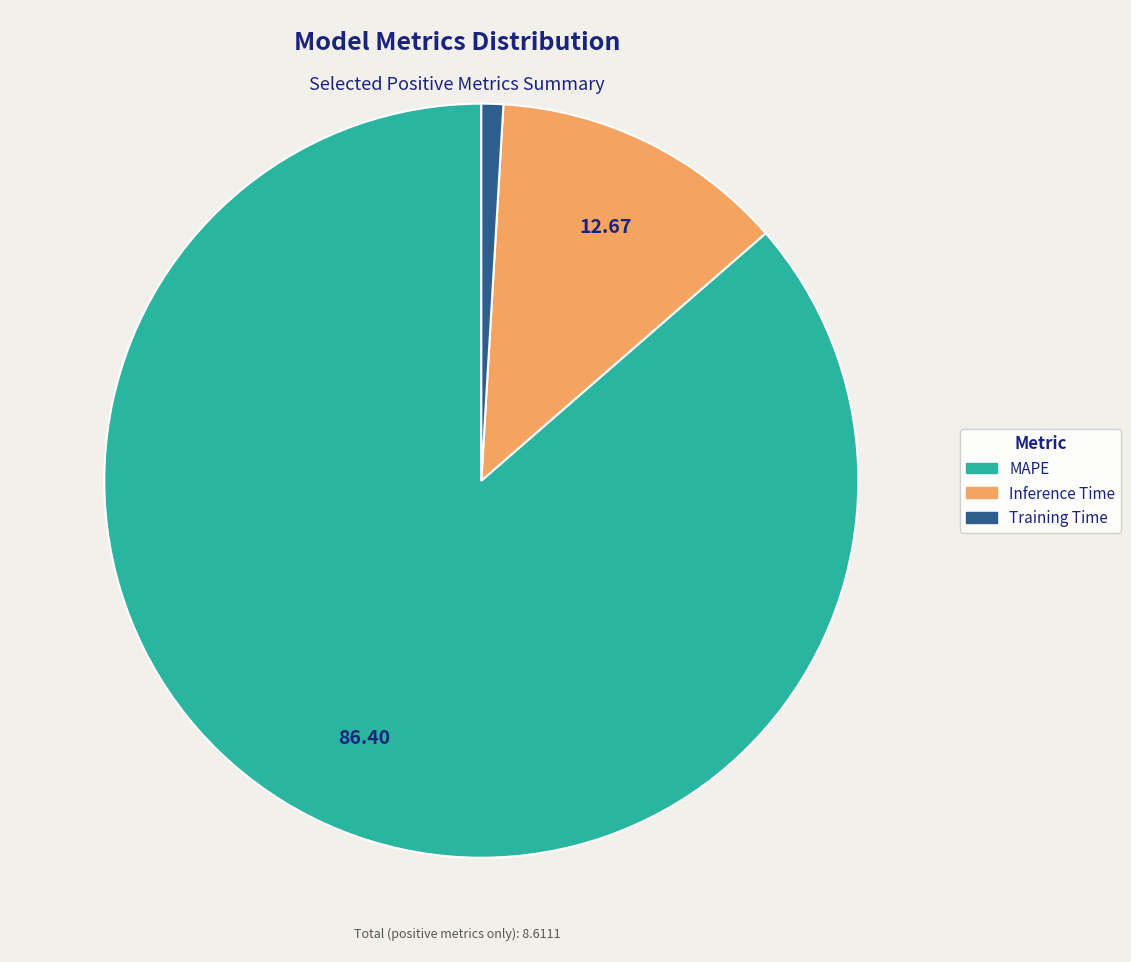

Is it true that Training Time is 1% of the pie?

True